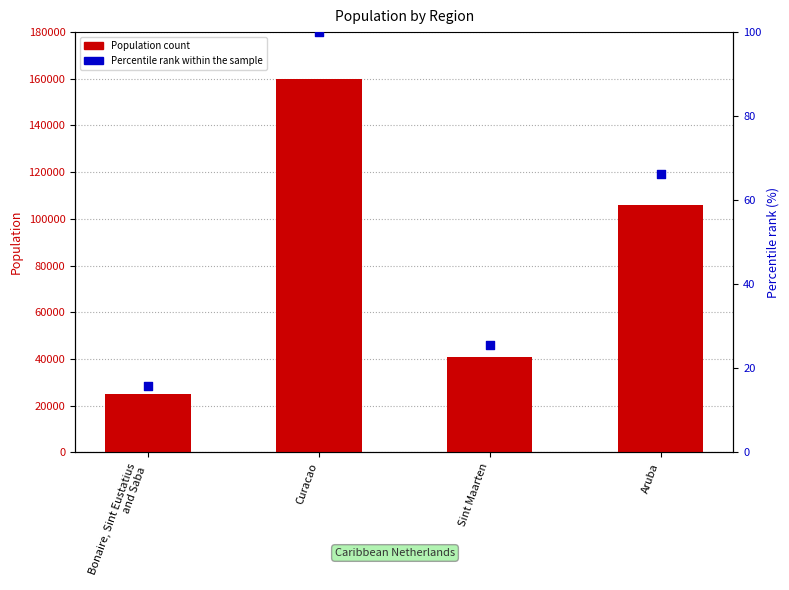

Which series reaches the minimum Y coordinate?

Percentile rank within the sample